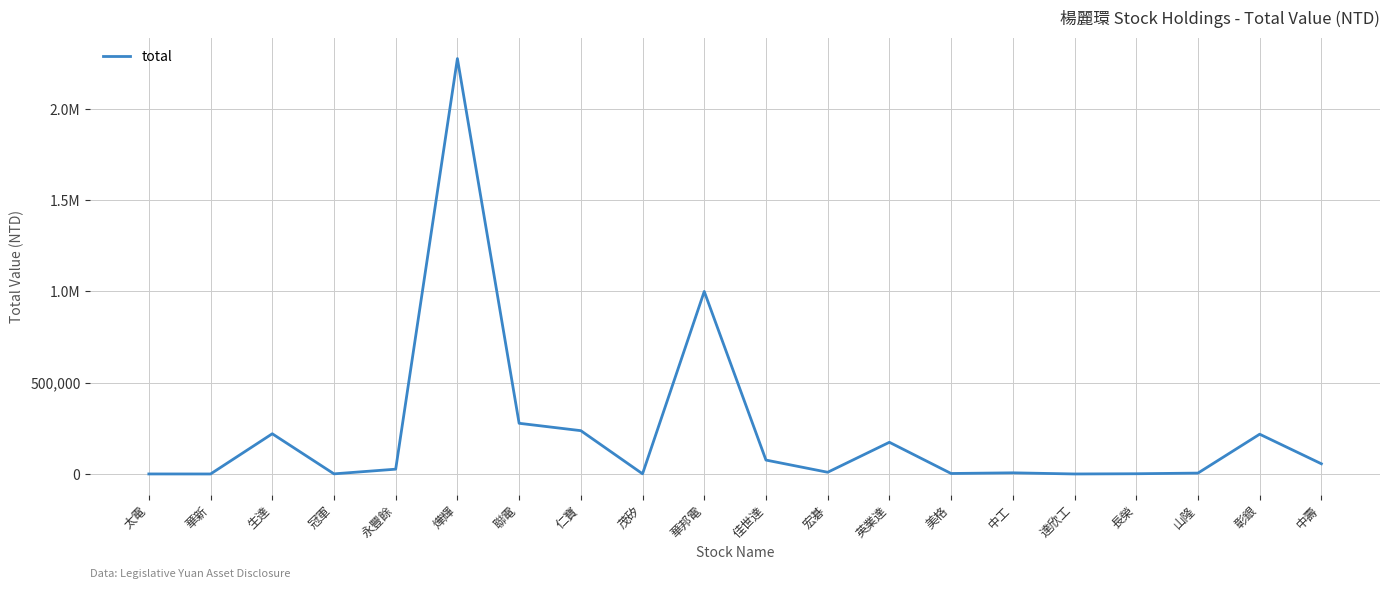

Is this an area chart (filled region under the line)?

No